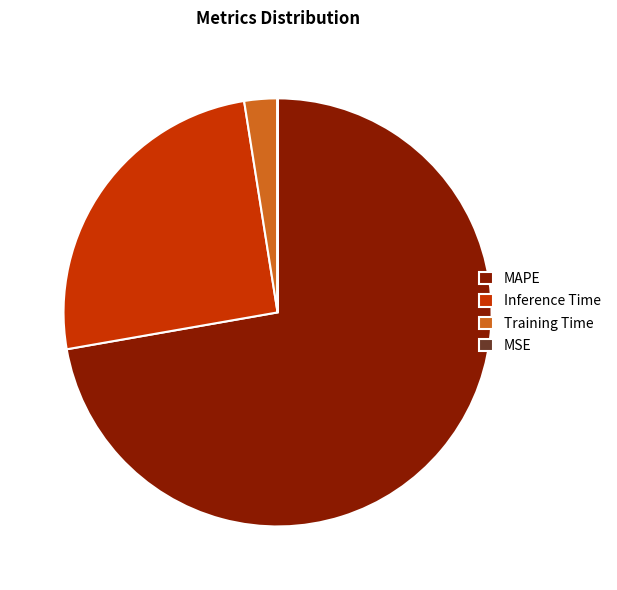

Is it true that Inference Time is 25% of the pie?

True